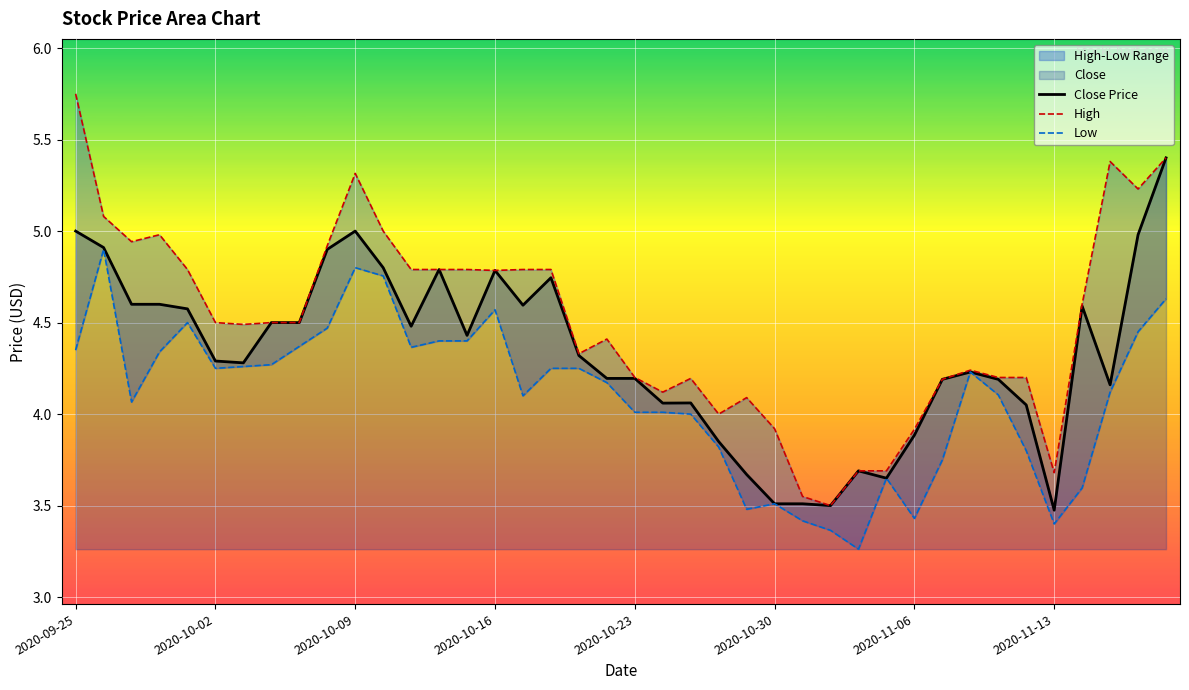

What is the lowest value of the Close Price series?

3.5